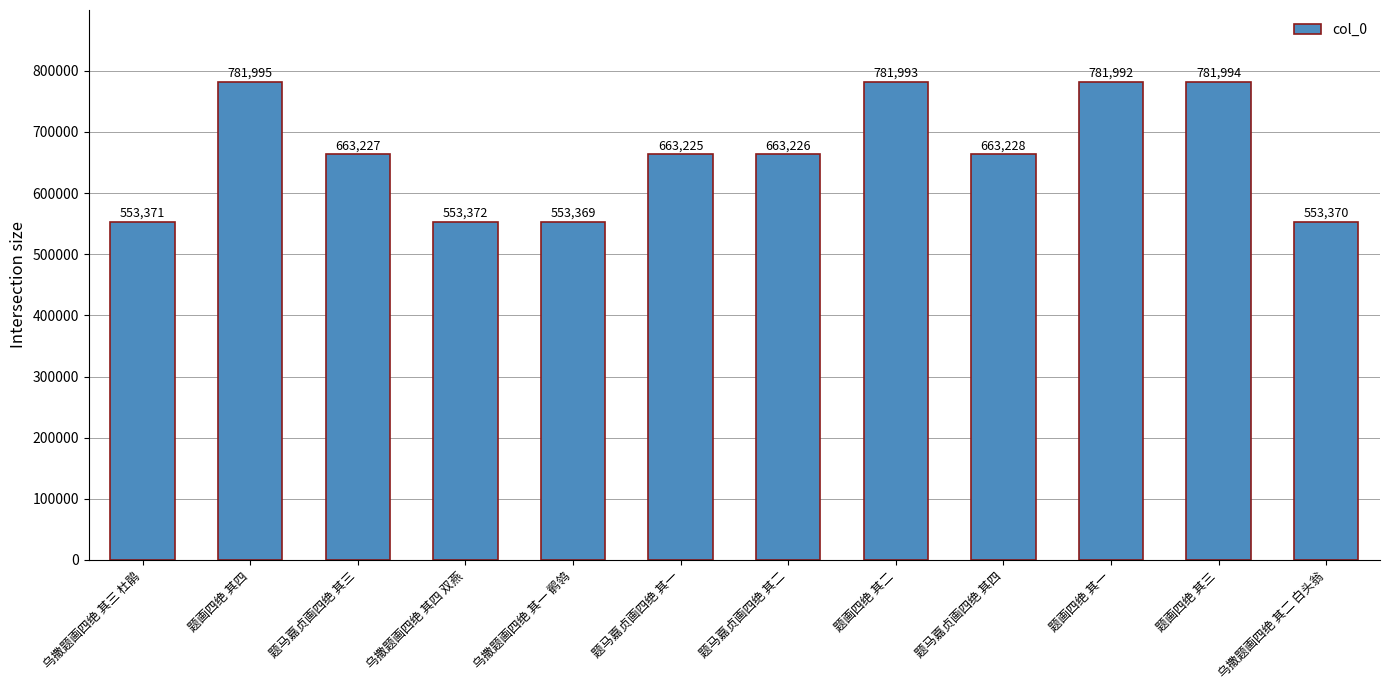

What is the sum of all values?

7994362